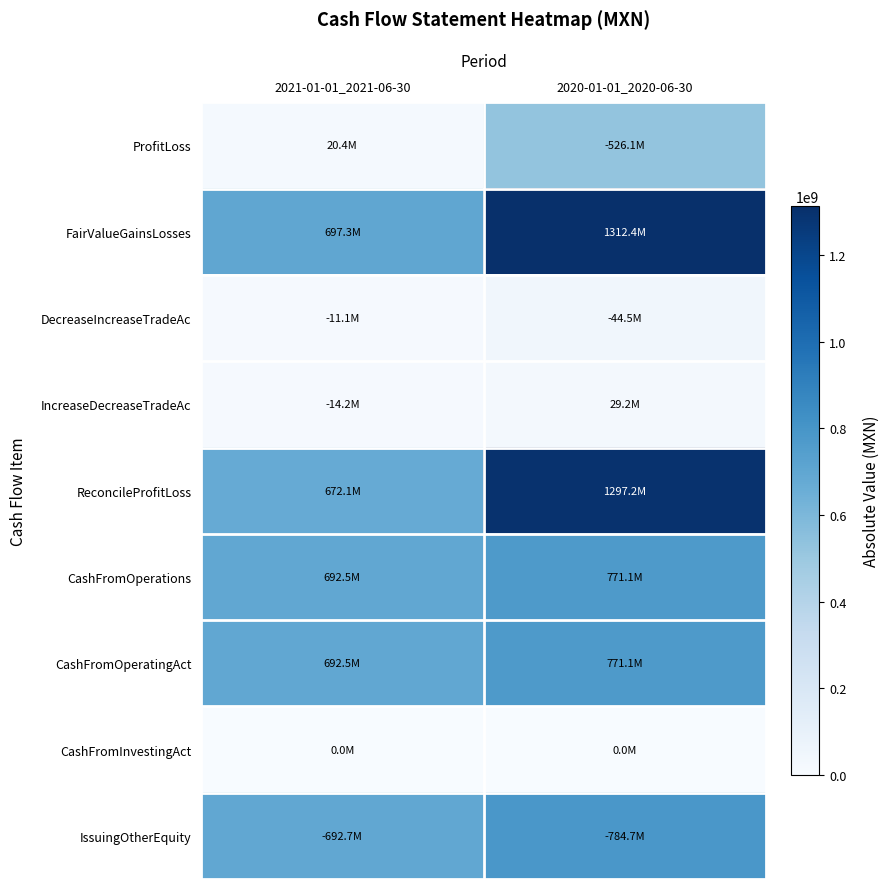

Count the number of data series in this chart.

9